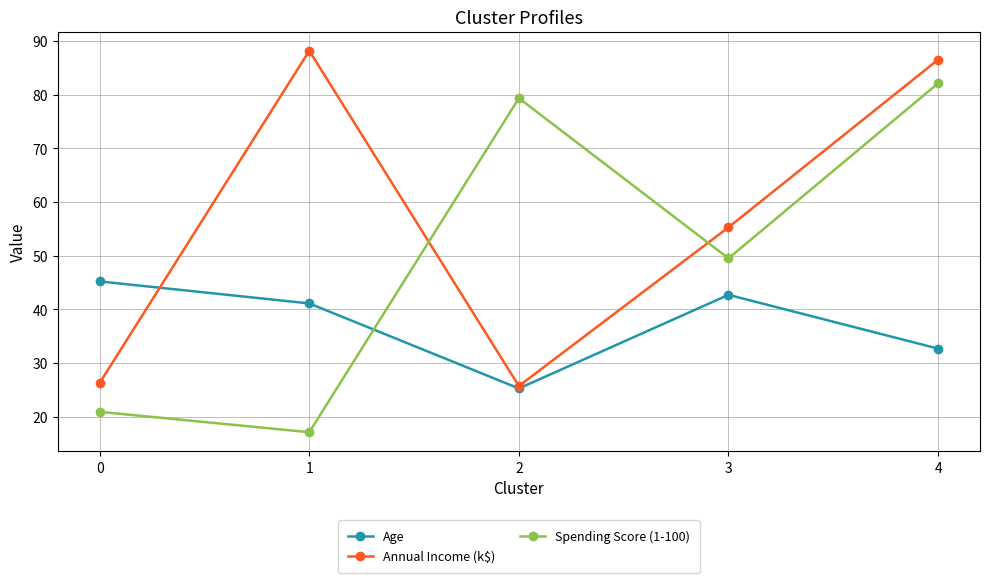

How many values in the Spending Score (1-100) series exceed 49?

3